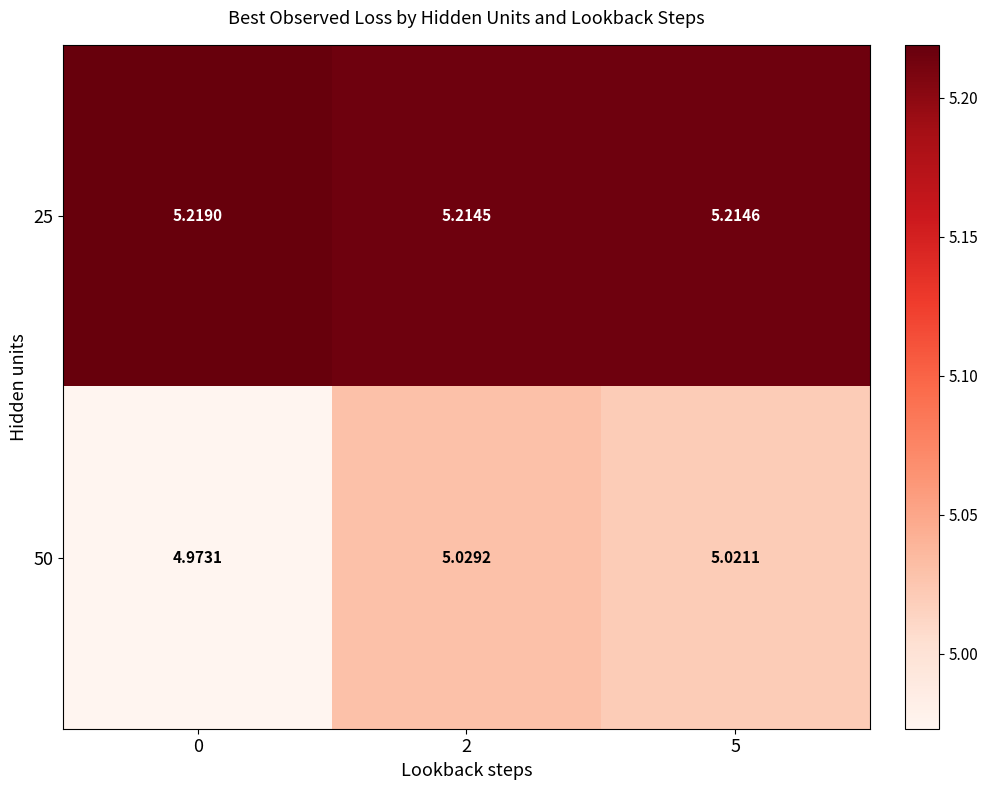

How many data points does each series have?

3